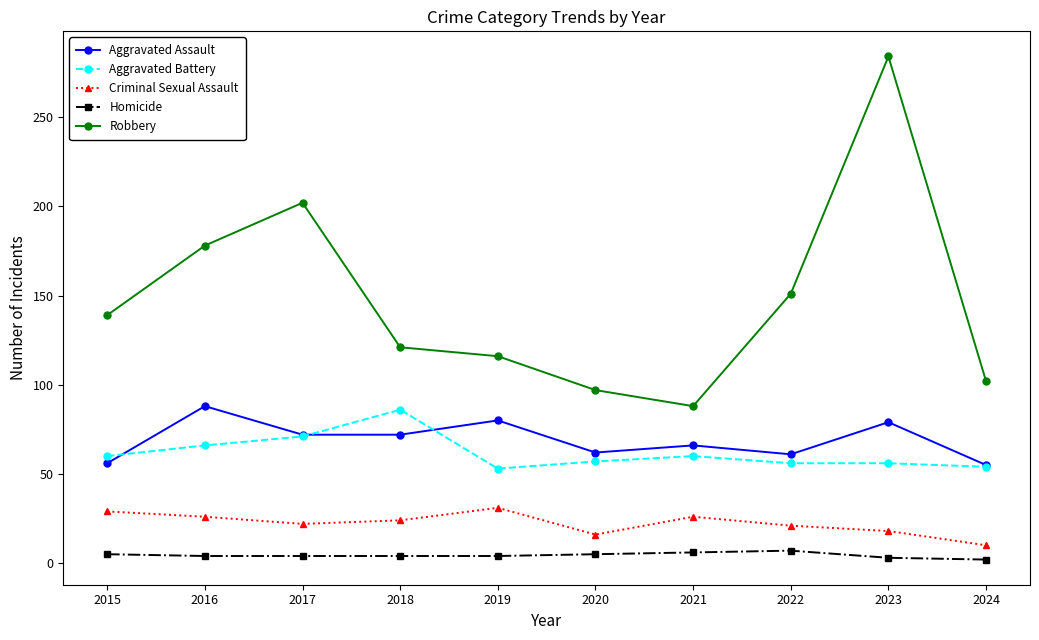

What is the approximate value of Robbery at 2016, to the nearest 5?

180